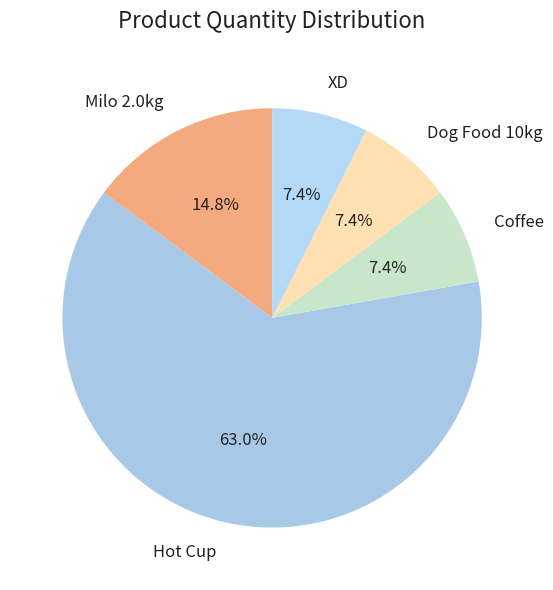

To the nearest percent, what portion does Dog Food 10kg represent?

7%